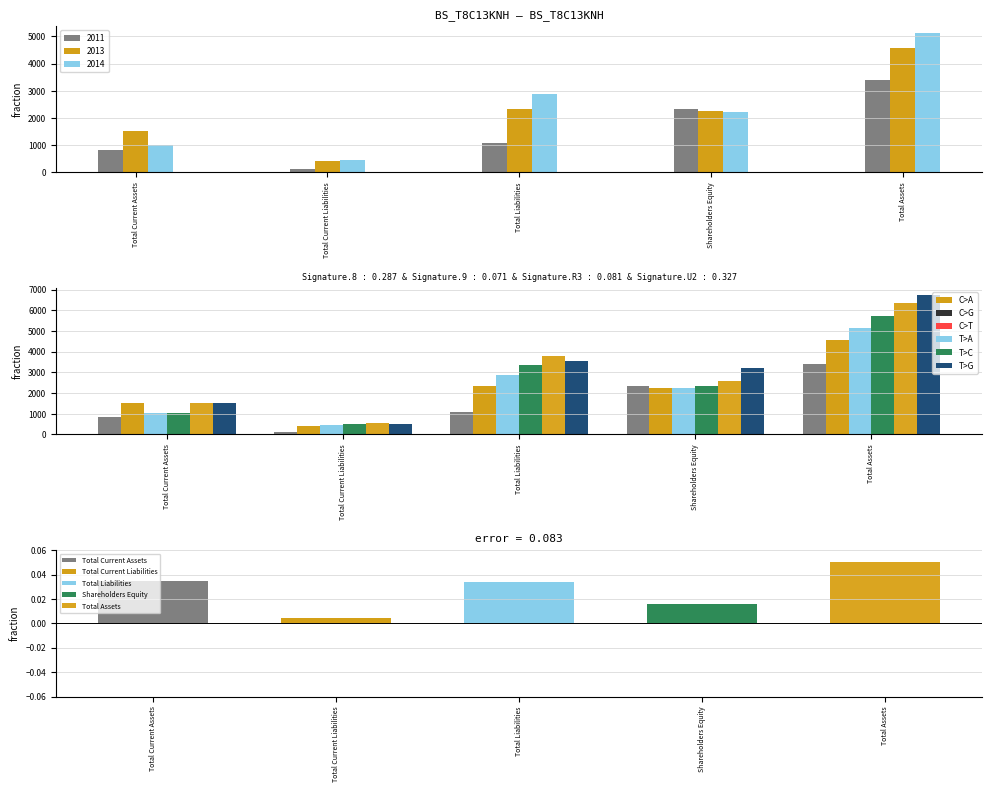

What is the label of the 3rd bar from the right?

Total Liabilities